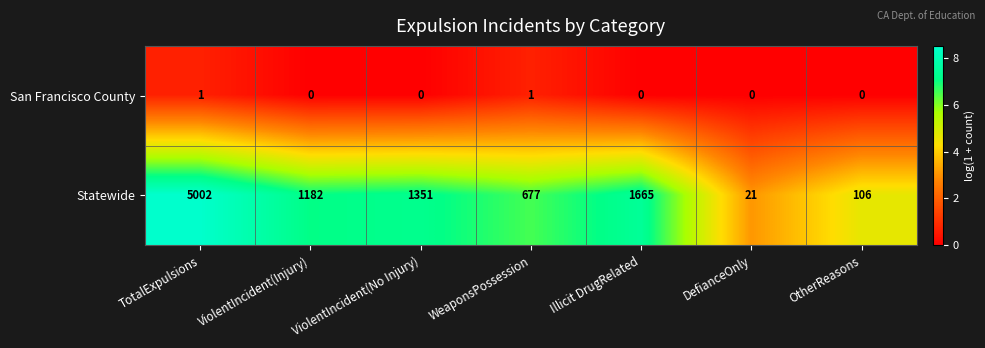

Rank the categories by Statewide value from highest to lowest.

TotalExpulsions, Illicit DrugRelated, ViolentIncident(No Injury), ViolentIncident(Injury), WeaponsPossession, OtherReasons, DefianceOnly